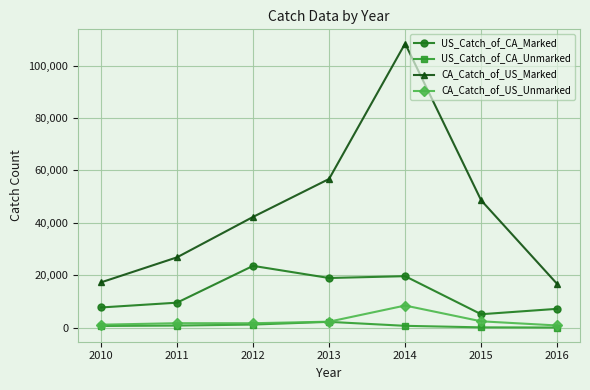

At which category is the sum across all series the highest?

2014